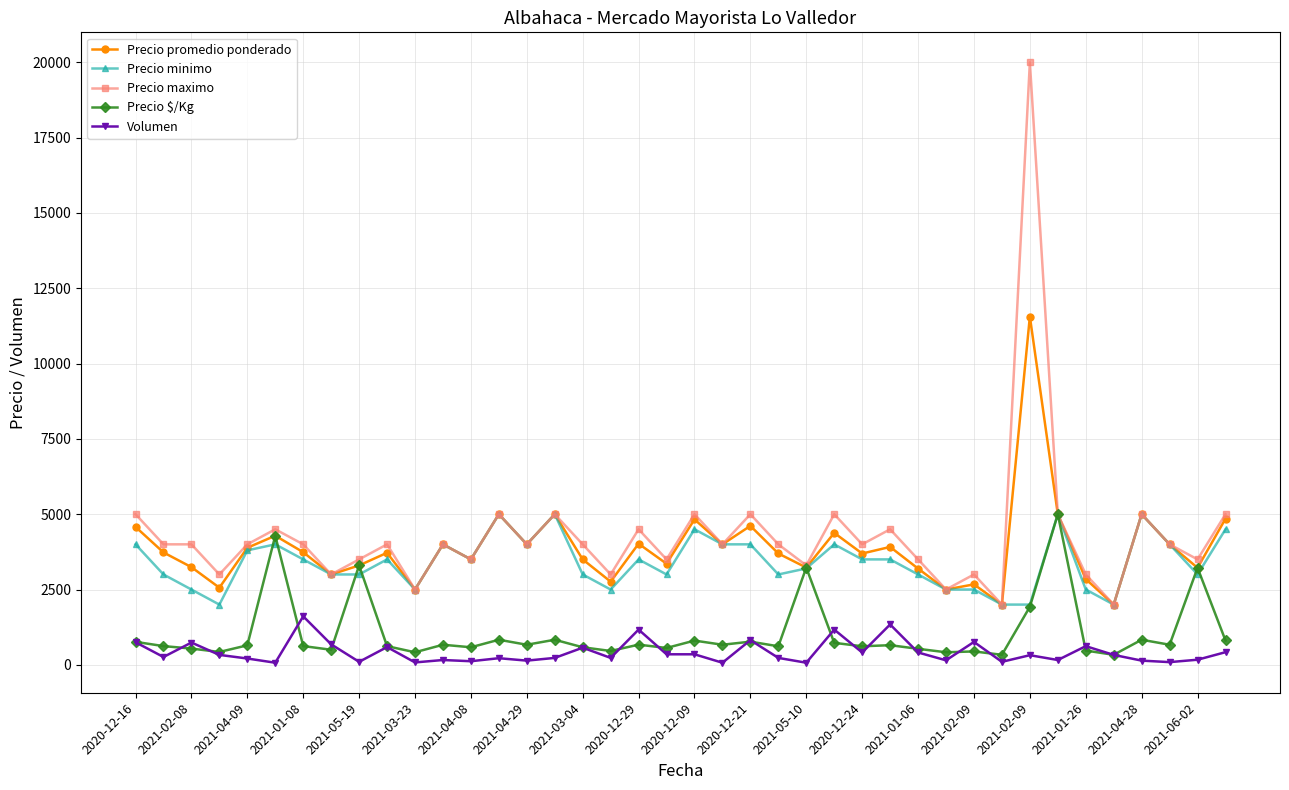

What are all the series names shown in the legend?

Precio promedio ponderado, Precio minimo, Precio maximo, Precio $/Kg, Volumen